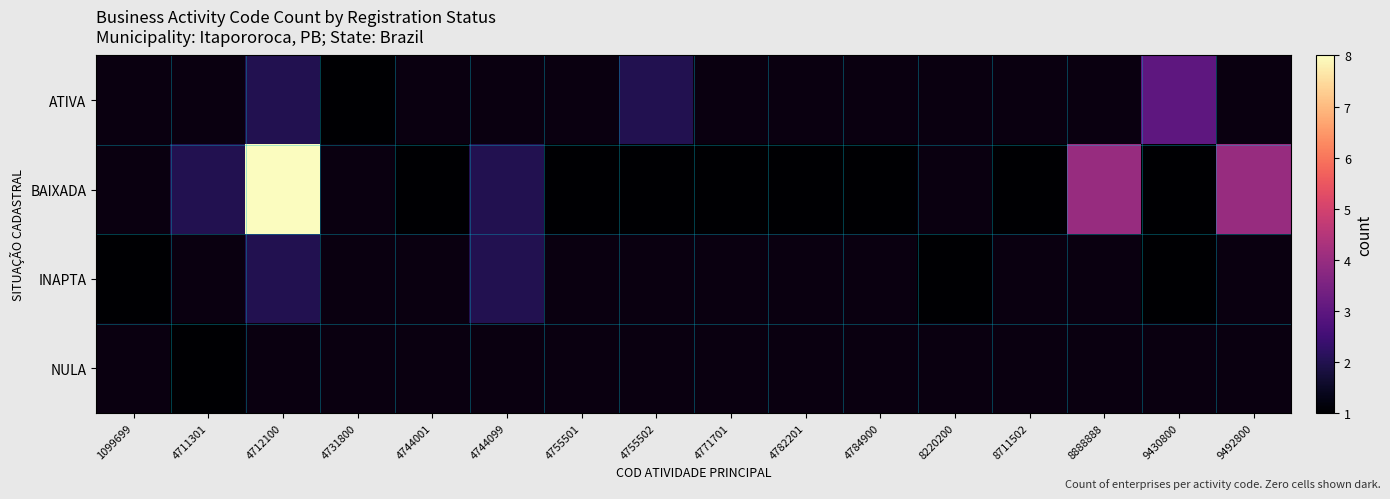

How many categories are shown in the chart?

16